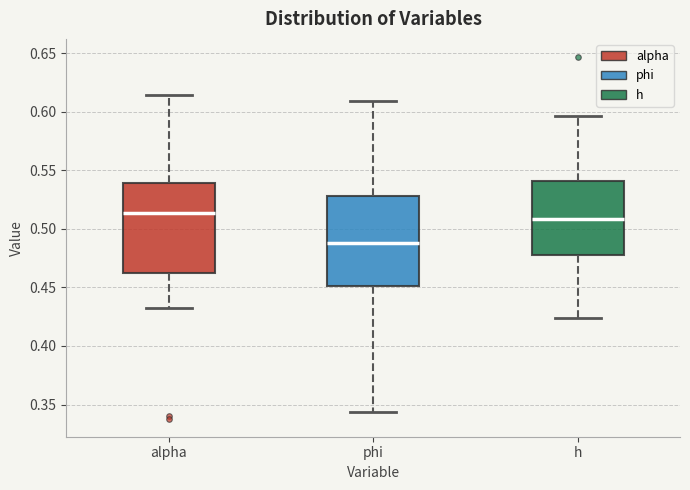

Reading left to right, transcribe this box plot: for each box, give where its median line is, the range the box spans, and where its two whiskers end, as read against the y-axis. The values are not printed on the chart, so give them approximately, as read against the axis.

alpha: median 0.515, box 0.460 to 0.540, whiskers 0.430 to 0.615
phi: median 0.490, box 0.450 to 0.530, whiskers 0.345 to 0.610
h: median 0.510, box 0.480 to 0.540, whiskers 0.425 to 0.595